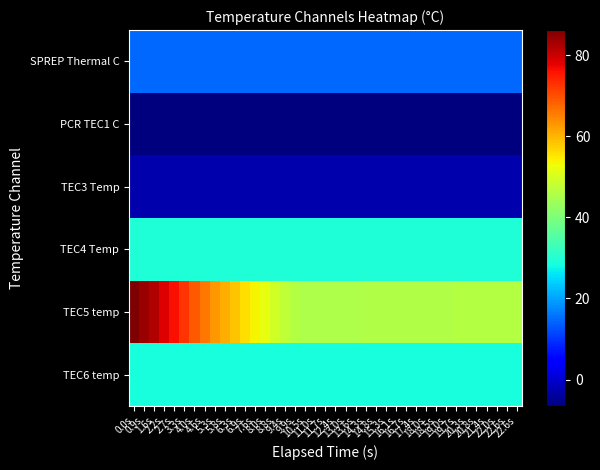

At how many categories does at least one series exceed 48?

15